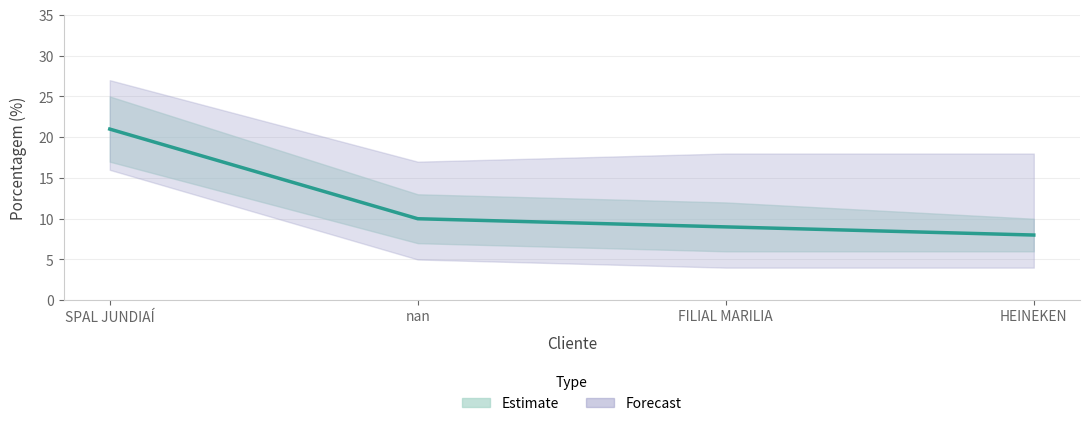

Is it true that the value at FILIAL MARILIA is 13?

False